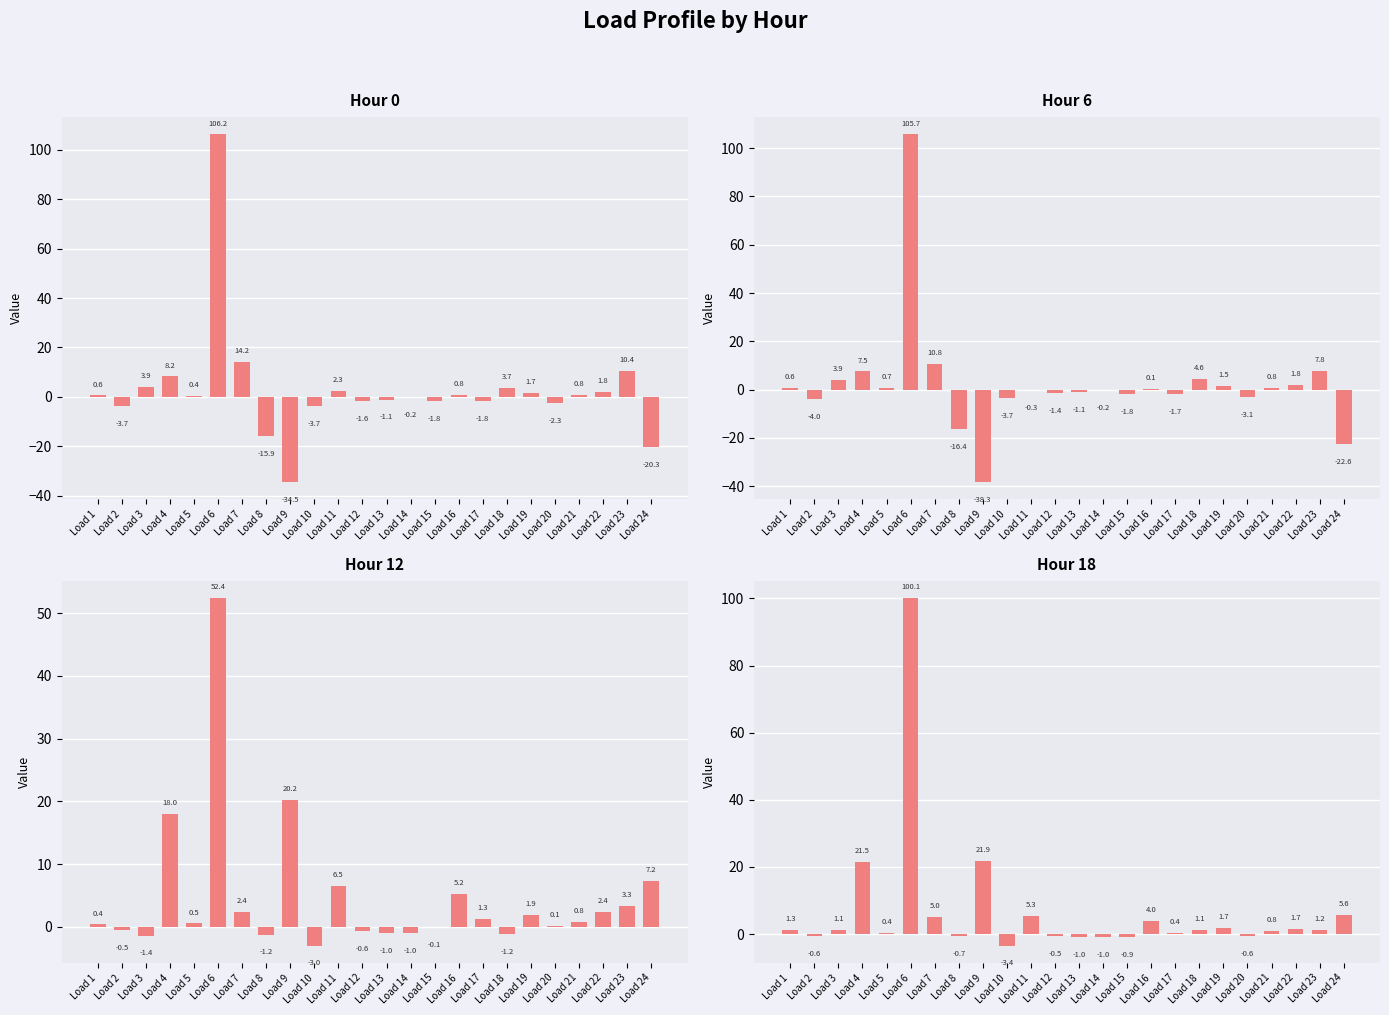

What is the total value across all series at Load 13?

-4.2